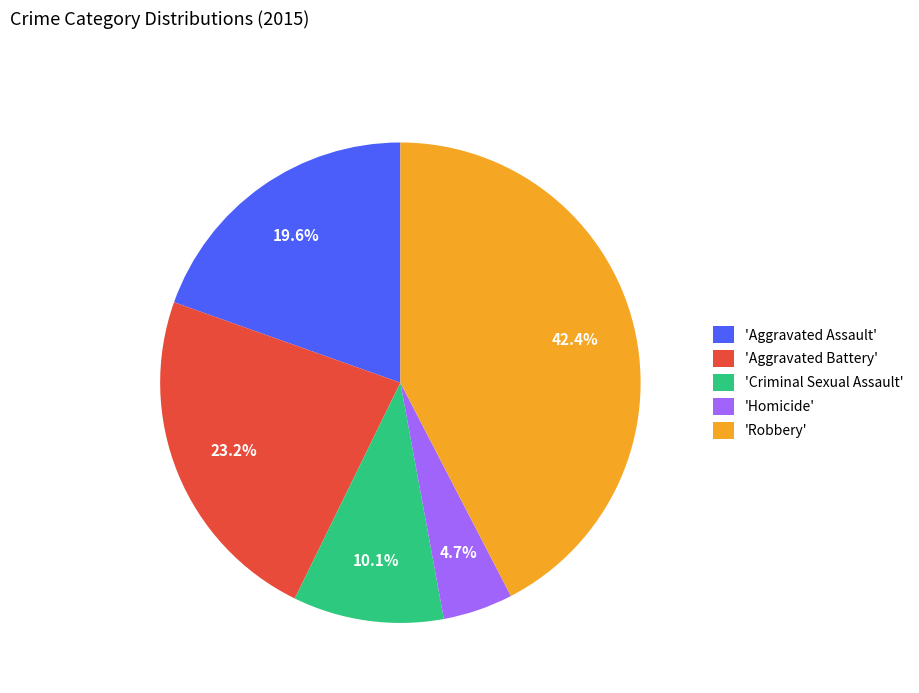

Between 'Aggravated Assault' and 'Robbery', which is larger?

'Robbery'